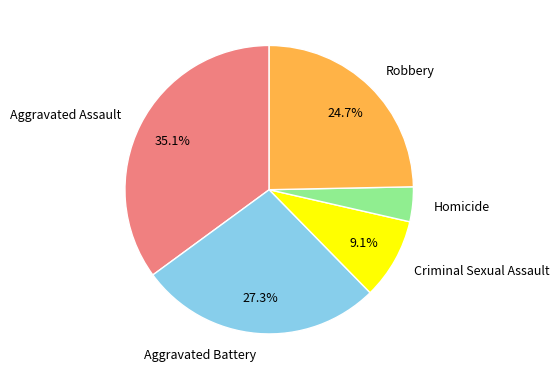

To the nearest percent, what is the combined percentage of Criminal Sexual Assault and Homicide?

13%